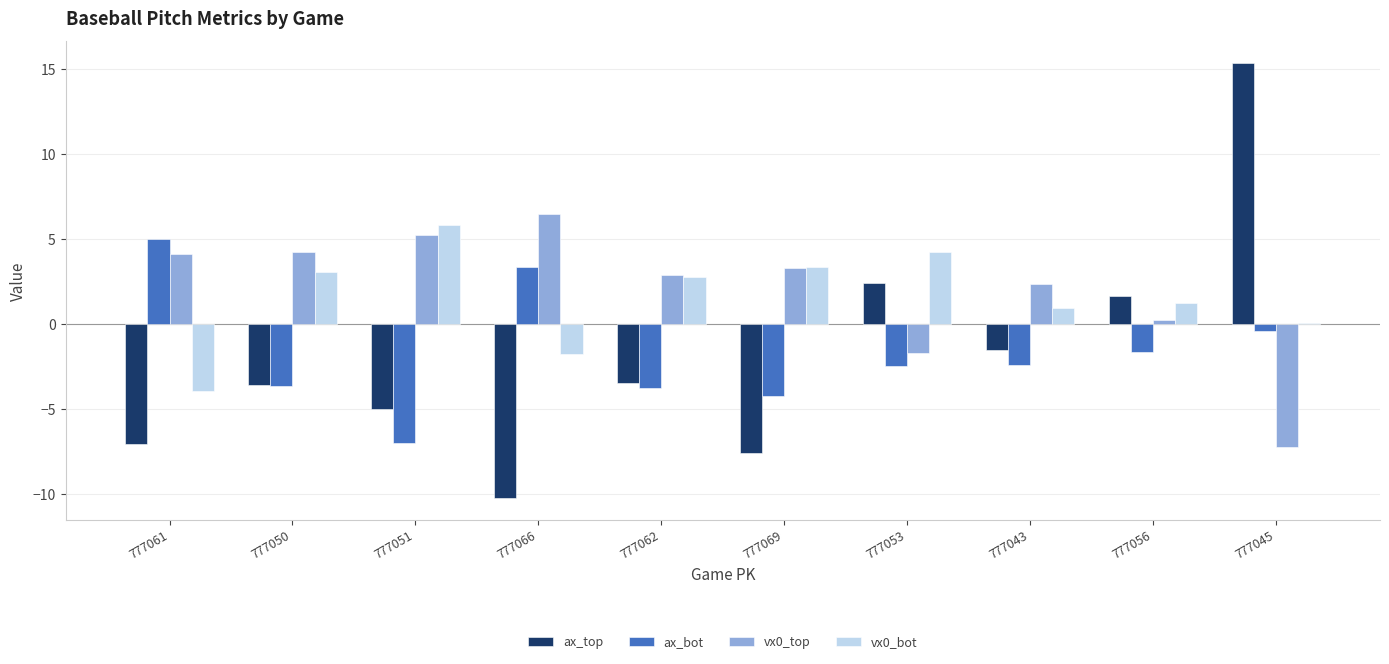

What is the highest value of the ax_top series?

15.3